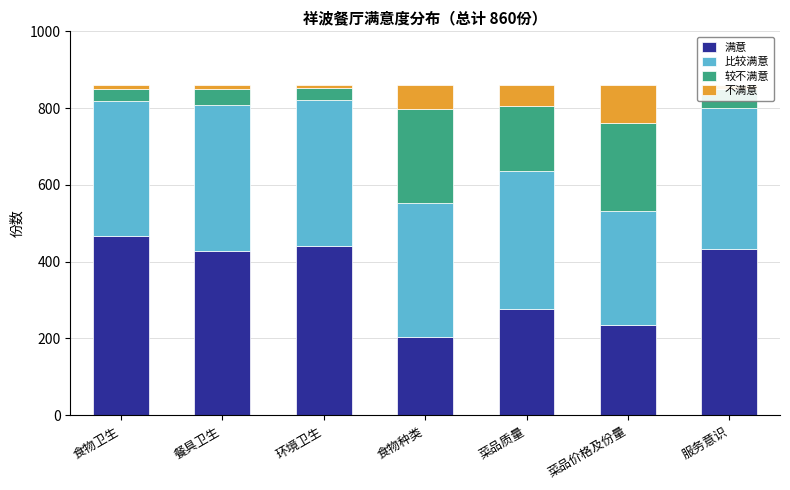

What is the total value across all series at 食物种类?

860